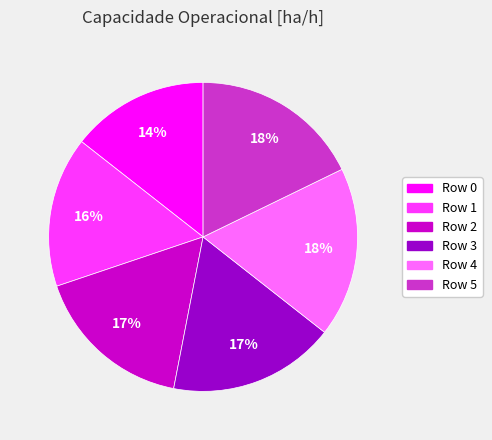

Which category has the smallest portion of the pie?

Row 0